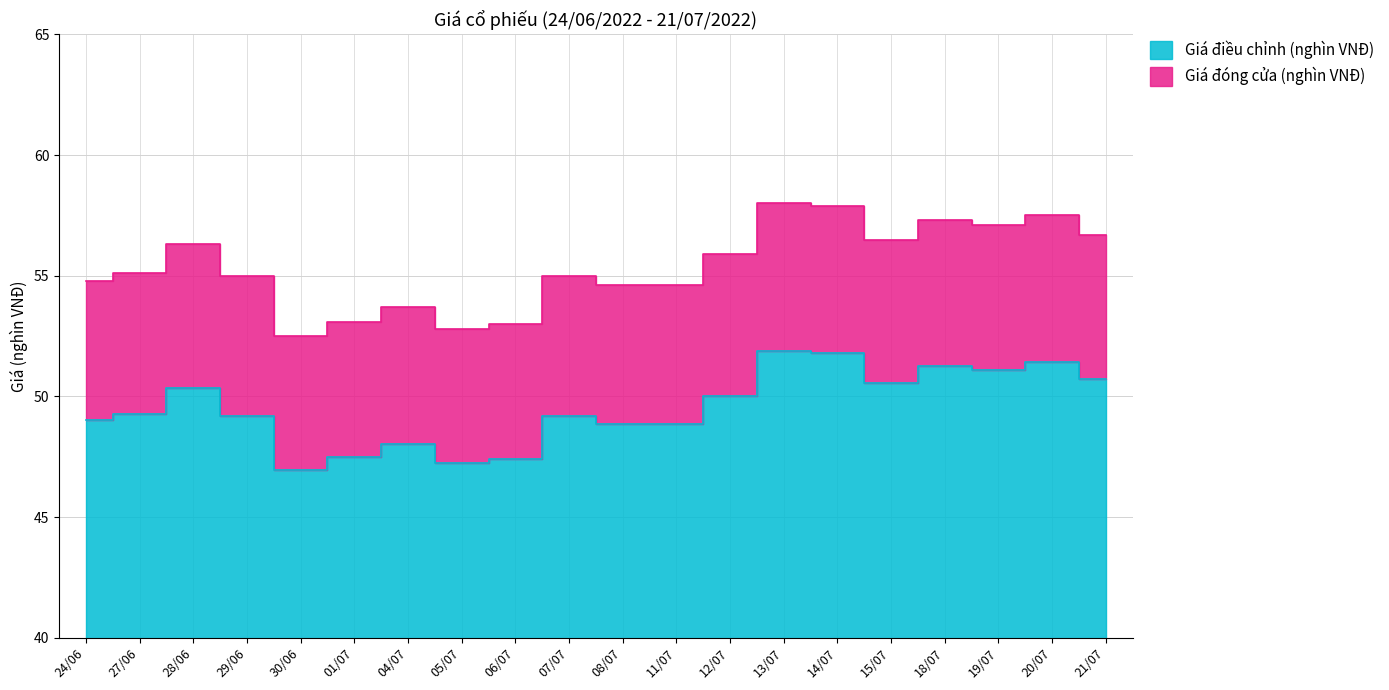

How many values in the Giá đóng cửa (nghìn VNĐ) series are below 55?

8